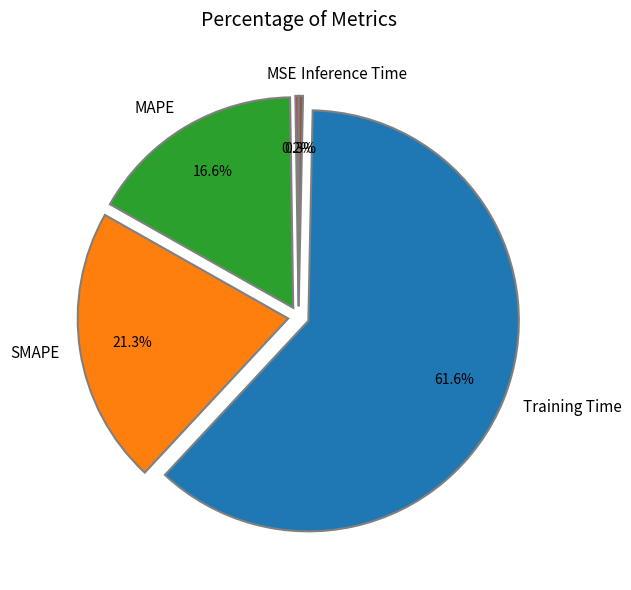

True or false: MAPE accounts for 17% of the total.

True